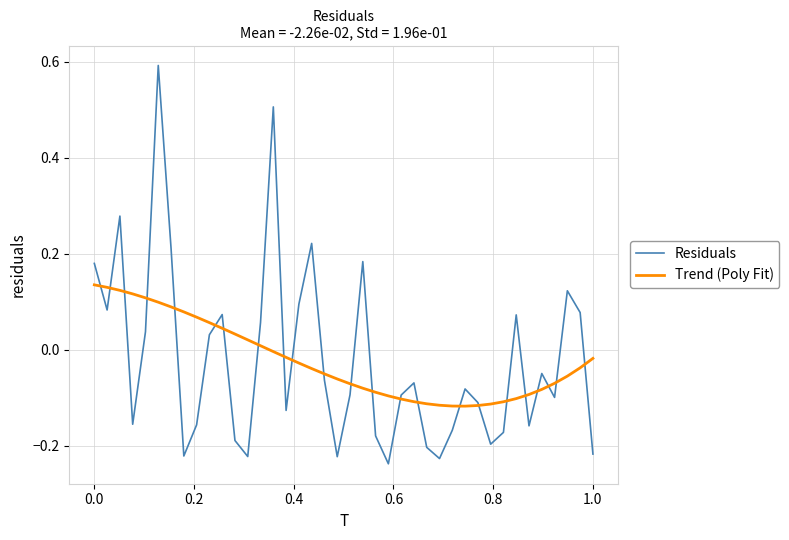

What are all the series names shown in the legend?

Residuals, Trend (Poly Fit)